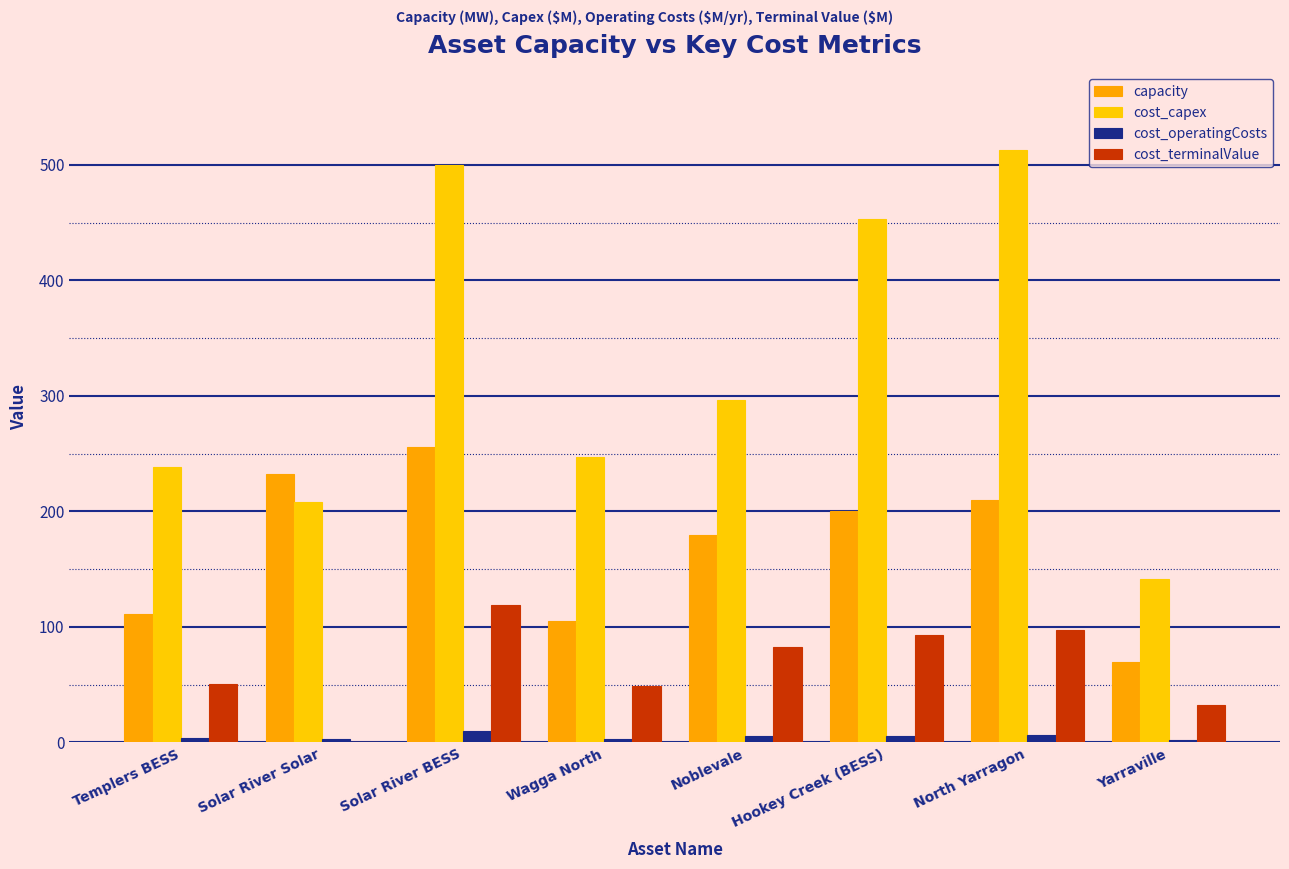

Count the number of categories in the chart.

8